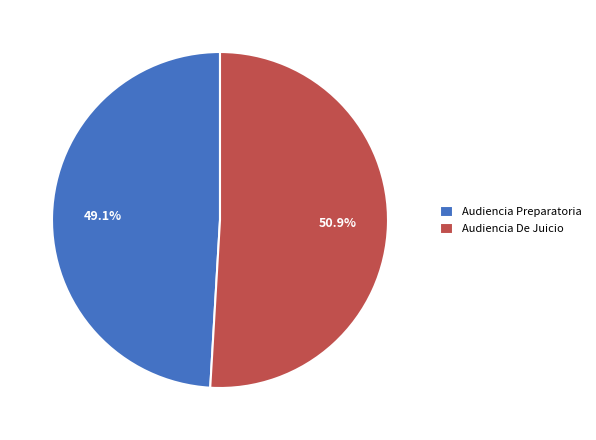

Does any single category account for the majority?

Yes